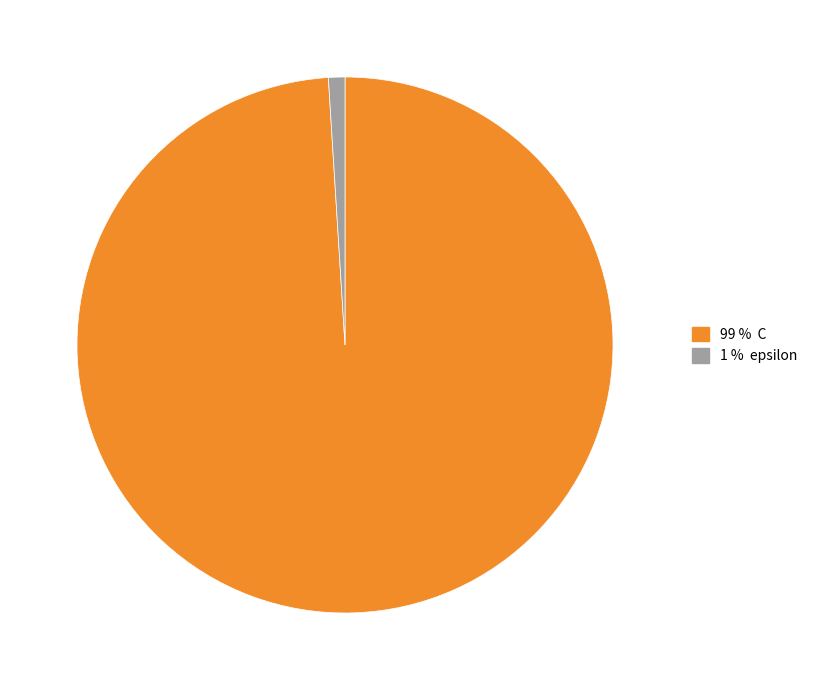

Is there any slice that represents more than half of the pie?

Yes